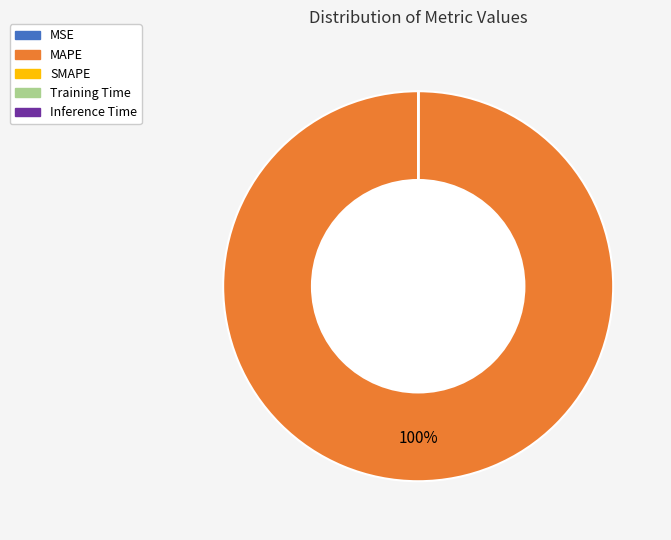

Which category has the biggest portion of the pie?

MAPE